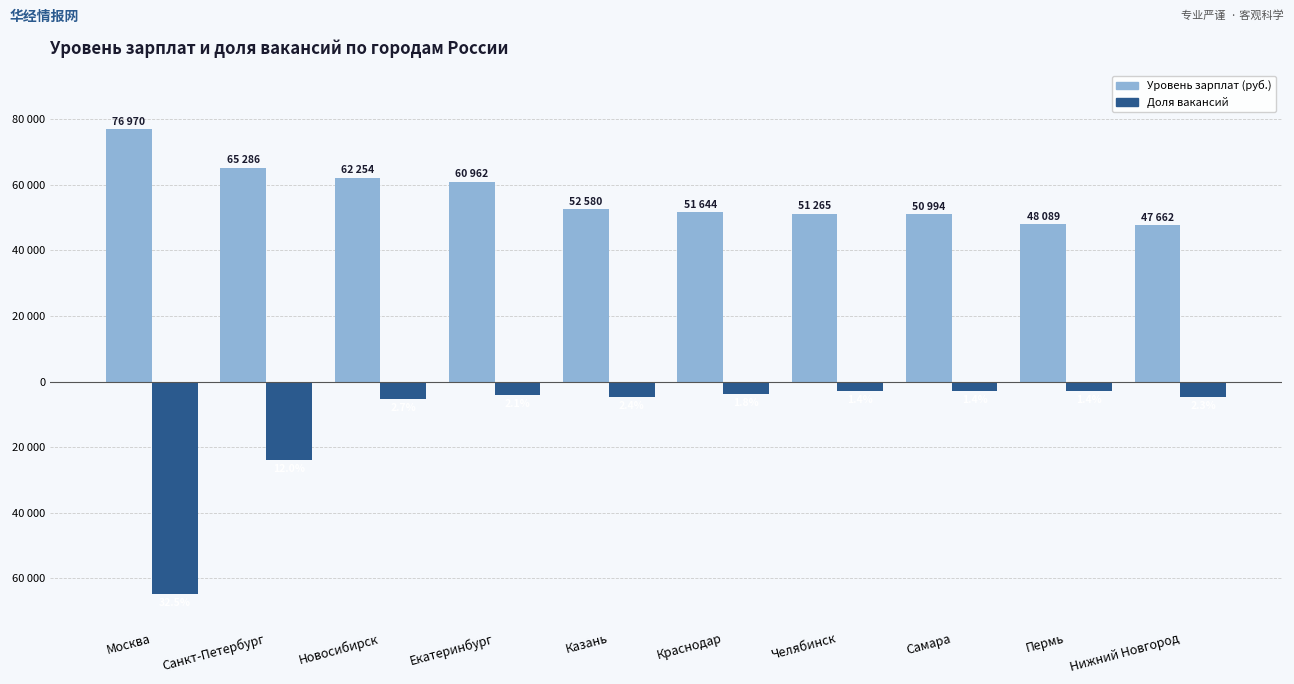

Are the bars grouped side by side (vs. stacked)?

Yes